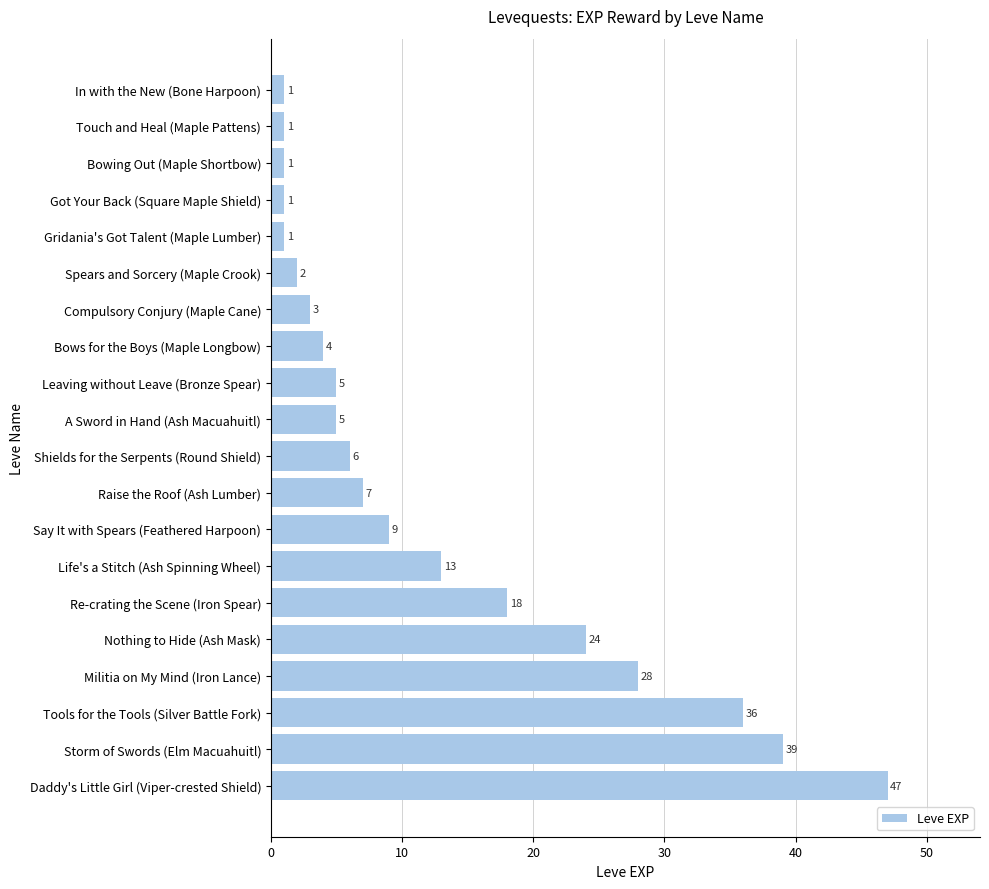

True or false: the data shows 5 at Leaving without Leave (Bronze Spear).

True